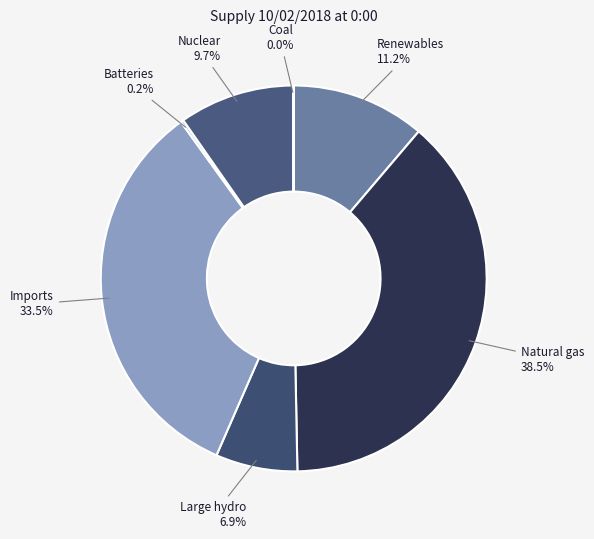

Which slice is the largest?

Natural gas